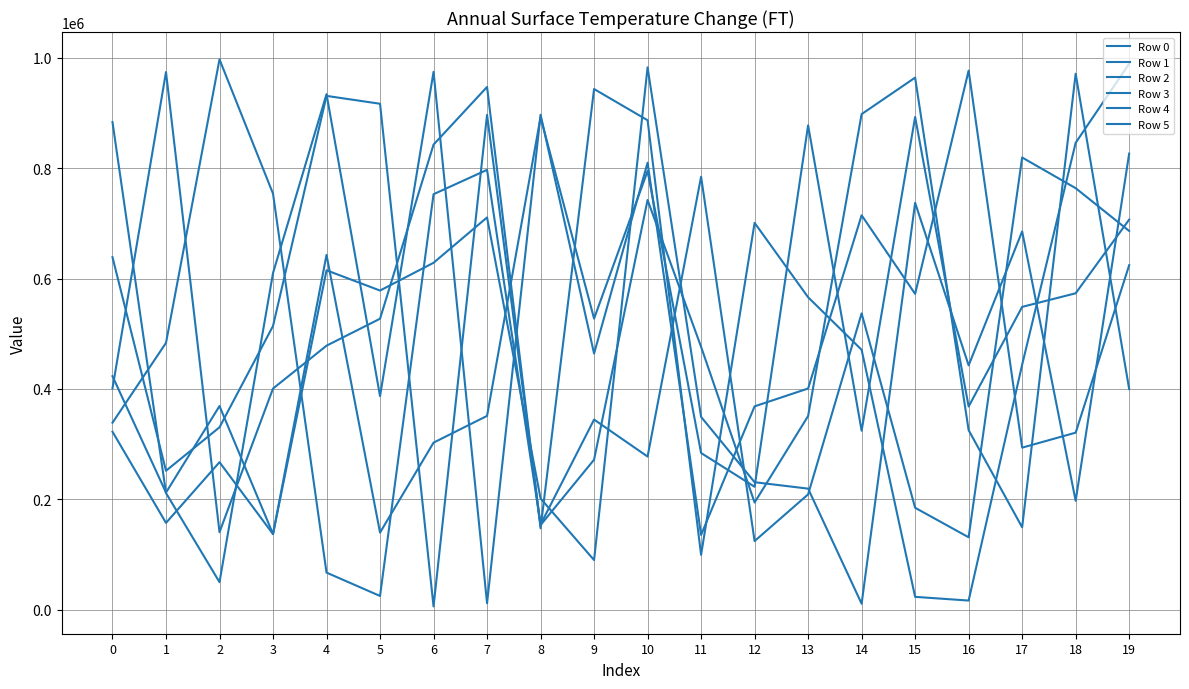

Reading right to left, what are all the values shown in this chart?

Row 0: 19=686408	18=763976	17=819561	16=131193	15=184702	14=537052	13=208965	12=124348	11=784637	10=277516	9=344567	8=154323	7=797174	6=753025	5=24825	4=67195	3=753977	2=997413	1=483569	0=338893
Row 1: 19=399907	18=971299	17=149314	16=325337	15=964329	14=898182	13=350977	12=194173	11=476372	10=742574	9=271843	8=153365	7=896724	6=5983	5=916961	4=931219	3=514177	2=330556	1=251778	0=638925
Row 2: 19=707026	18=573444	17=548816	16=368206	15=892985	14=324296	13=877779	12=222785	11=283962	10=795045	9=527568	8=892583	7=351224	6=302747	5=139727	4=642965	3=137052	2=369113	1=212239	0=423192
Row 3: 19=989576	18=846206	17=443962	16=16525	15=23231	14=471039	13=566237	12=701107	11=99333	10=887084	9=943672	8=147504	7=947418	6=842914	5=527338	4=478479	3=400788	2=140470	1=974431	0=401222
Row 4: 19=826640	18=197253	17=685568	16=442813	15=737446	14=10757	13=219391	12=231018	11=349419	10=982948	9=89904	8=201583	7=710923	6=628714	5=578407	4=615119	3=137005	2=267328	1=157300	0=322530
Row 5: 19=624370	18=320823	17=293650	16=977147	15=572366	14=714869	13=400853	12=368535	11=135511	10=810110	9=464246	8=897013	7=11698	6=974716	5=387102	4=934439	3=610162	2=49902	1=211404	0=883786